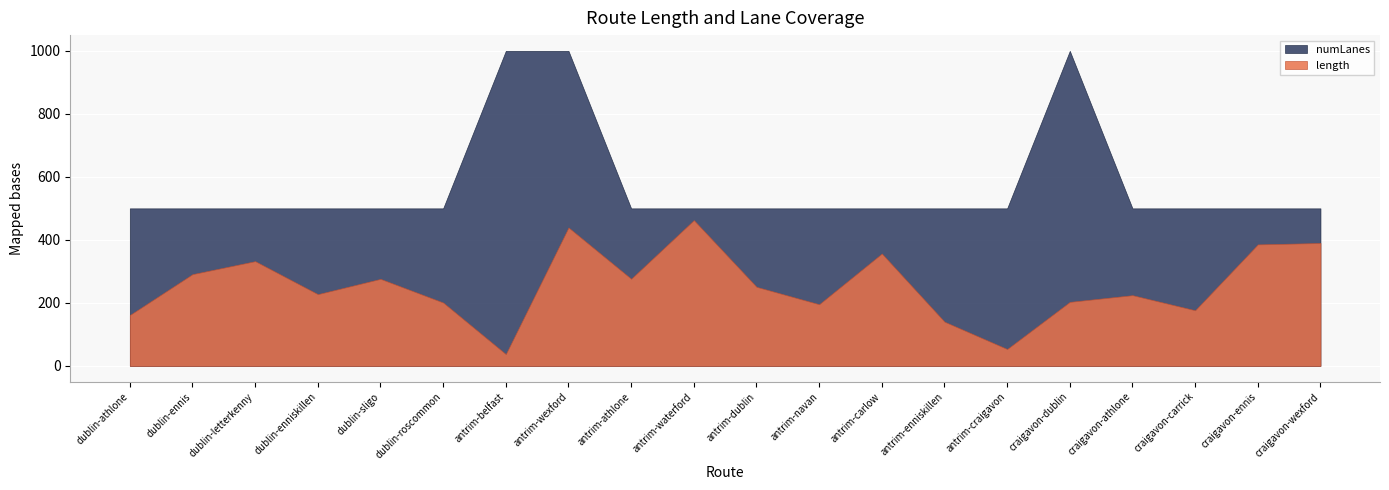

What value does the numLanes series have at antrim-dublin?

500.0